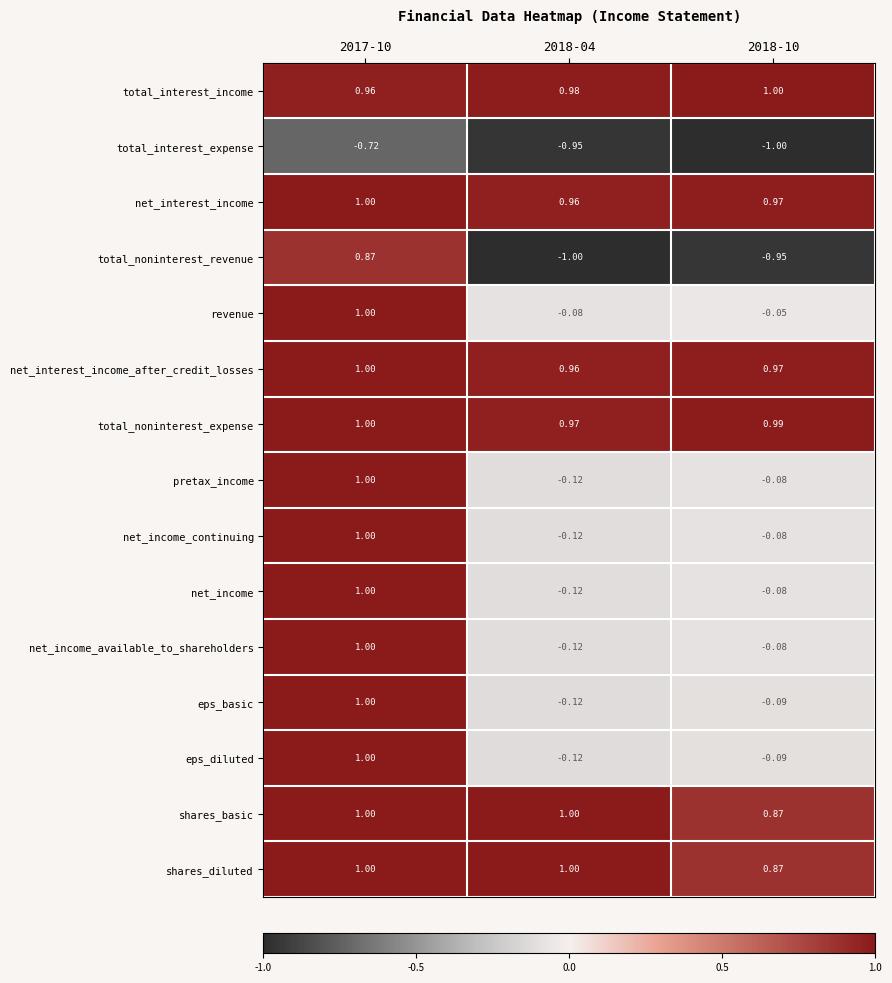

Which series has the widest spread of values?

total_noninterest_revenue